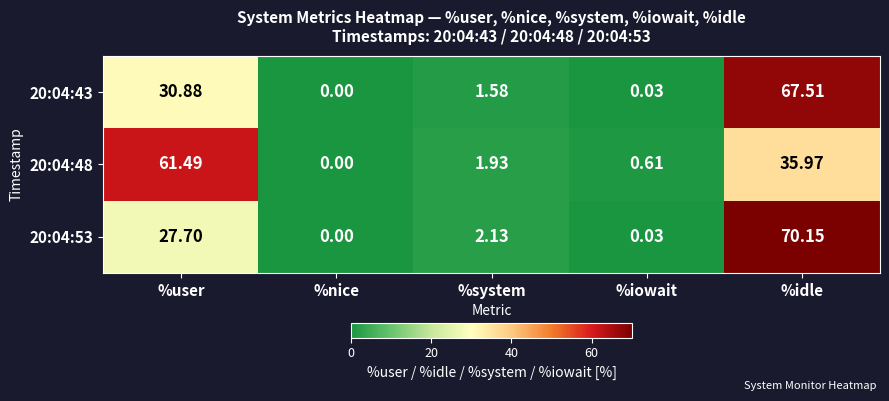

At which category is the sum across all series the highest?

%idle